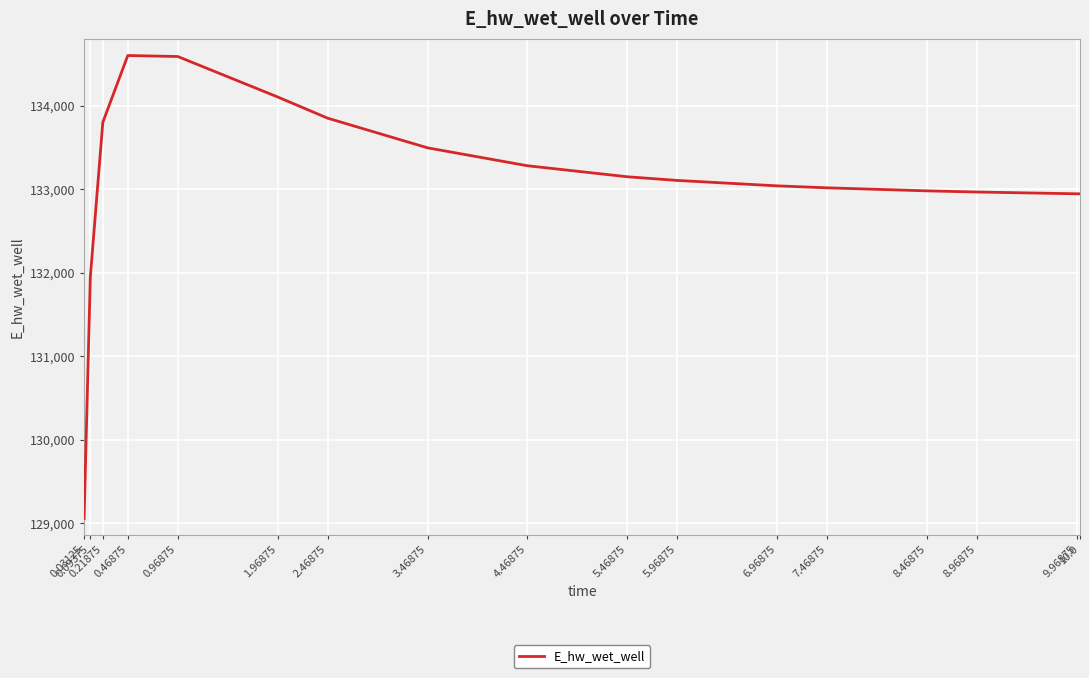

The value at 0.09375 is 51295.0. True or false?

False